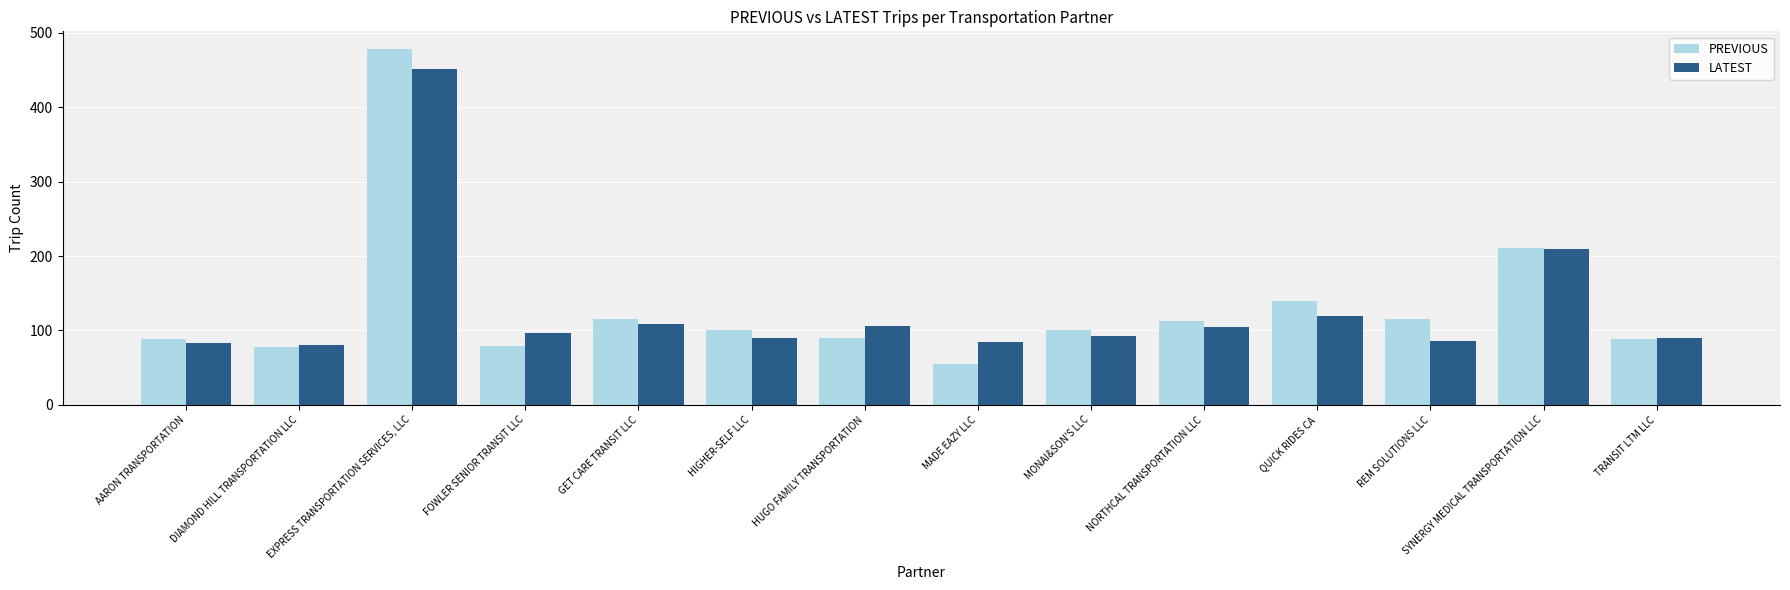

How many bars are there in each group?

2